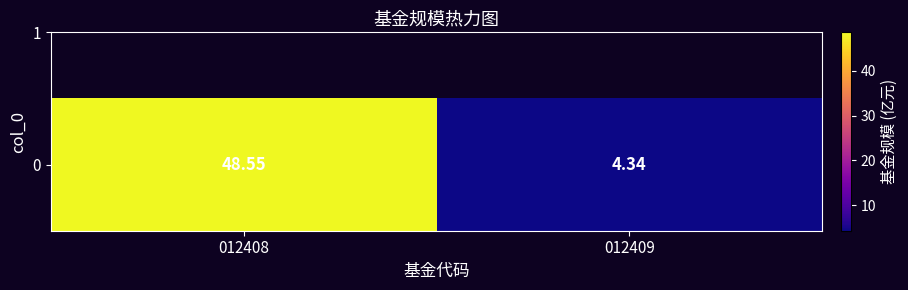

List the labels in order of value, largest first.

012408, 012409